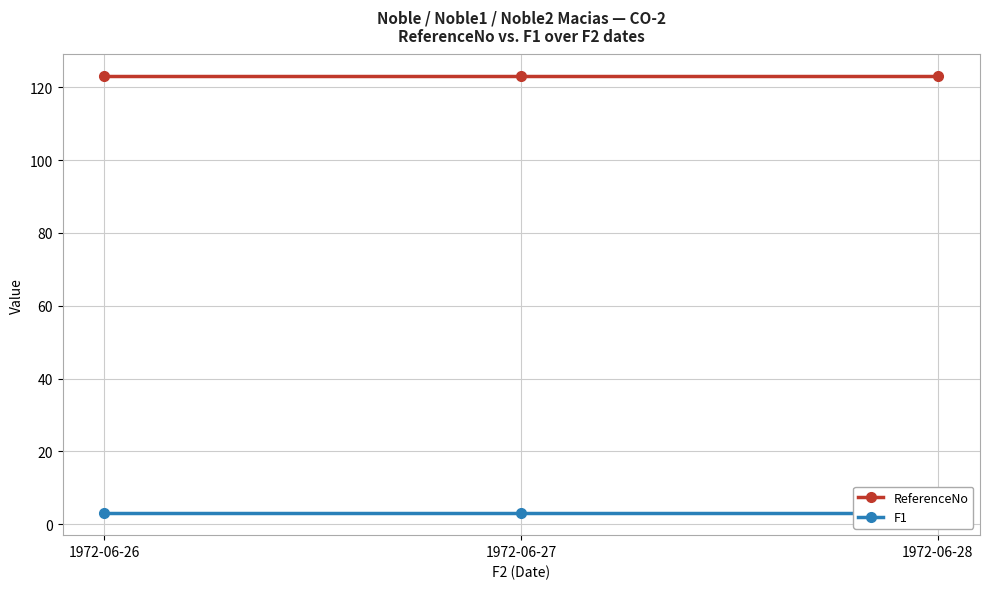

What is the sum of all F1 values?

9